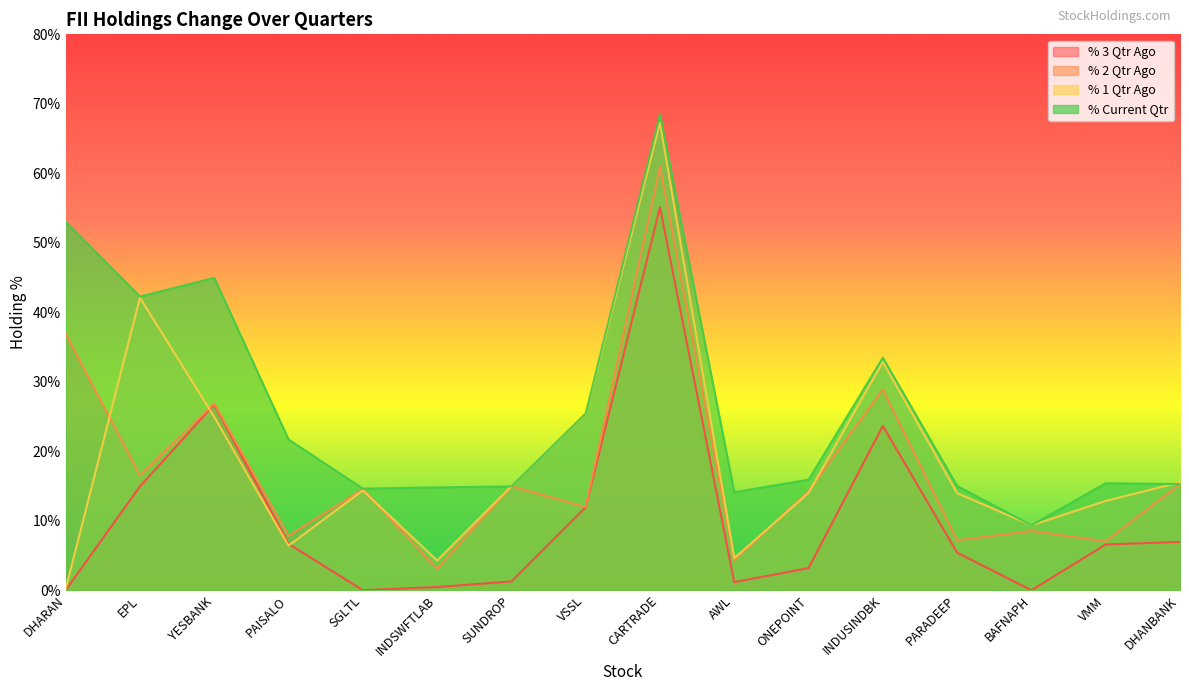

The % 1 Qtr Ago series shows 4.7 at SGLTL. True or false?

False